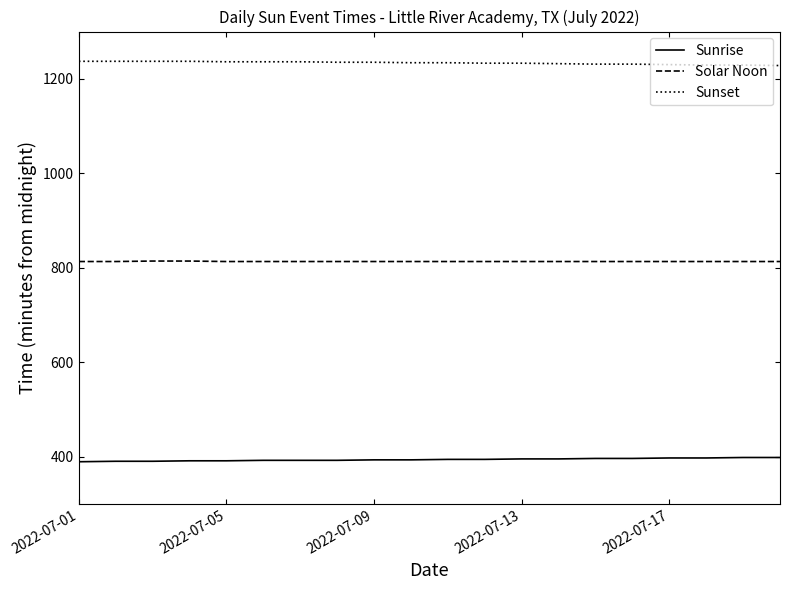

What is the average value of the Sunset series?

1234